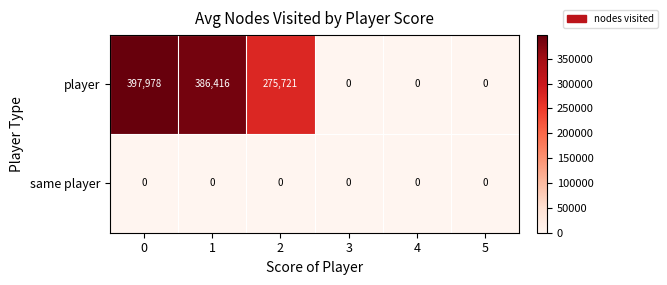

Which series has the widest spread of values?

player